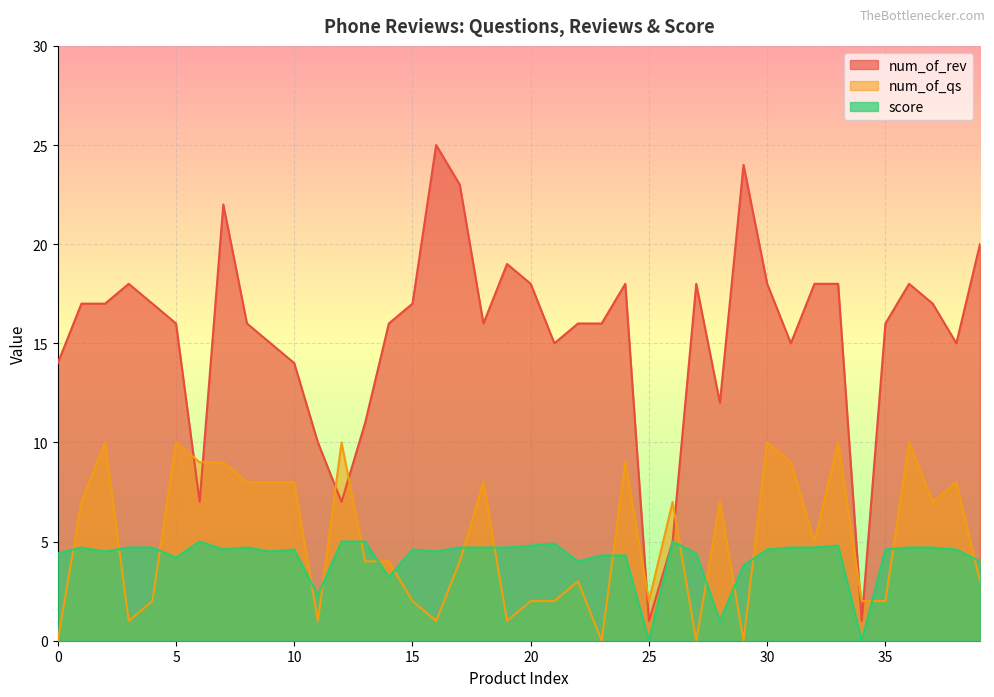

How many distinct data groups are displayed?

3